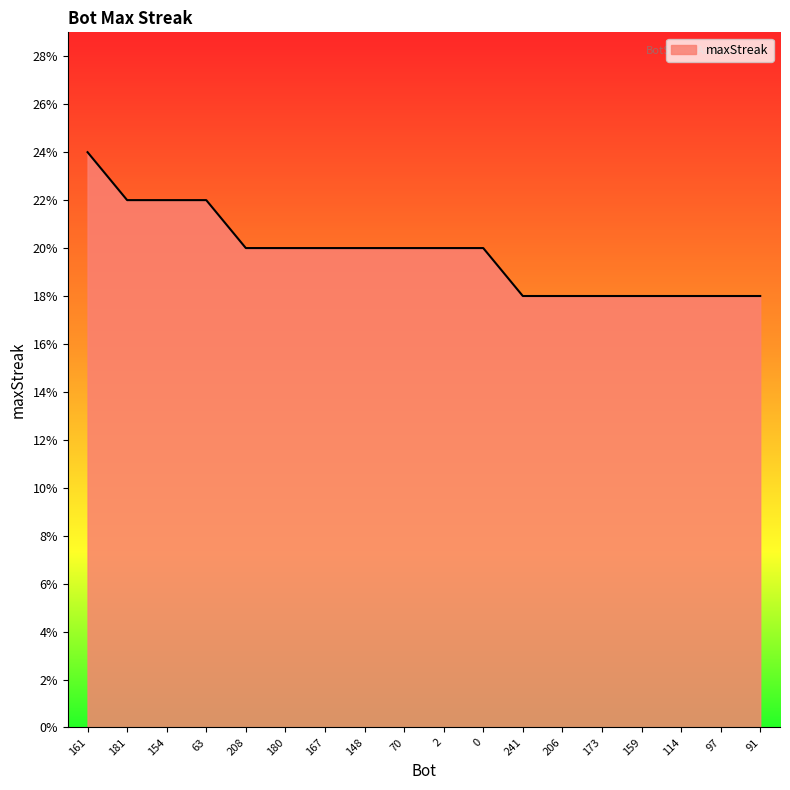

What position from the right is 148?

11